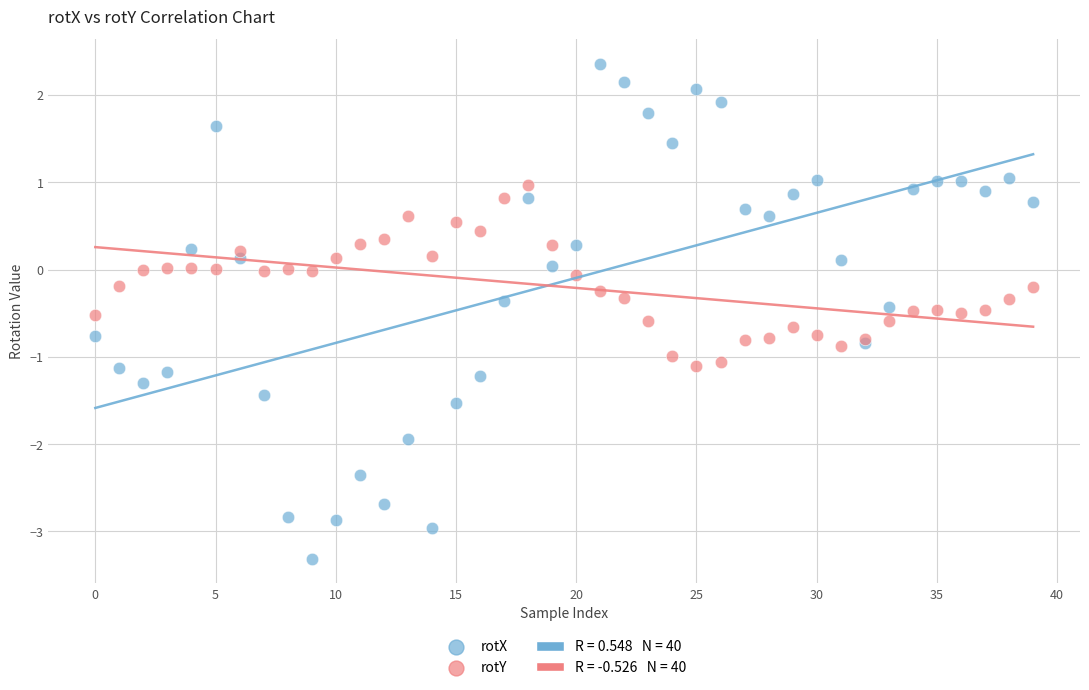

Which series has the largest Y range (max minus min)?

rotX